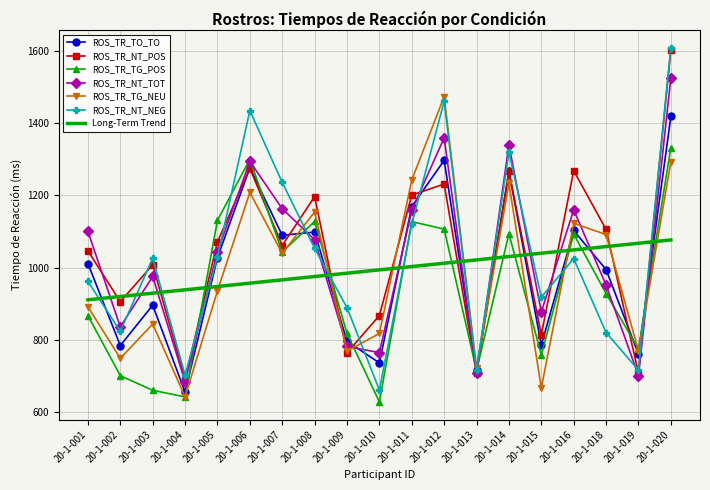

What is the spread (max minus min) of values at 20-1-019?

365.6